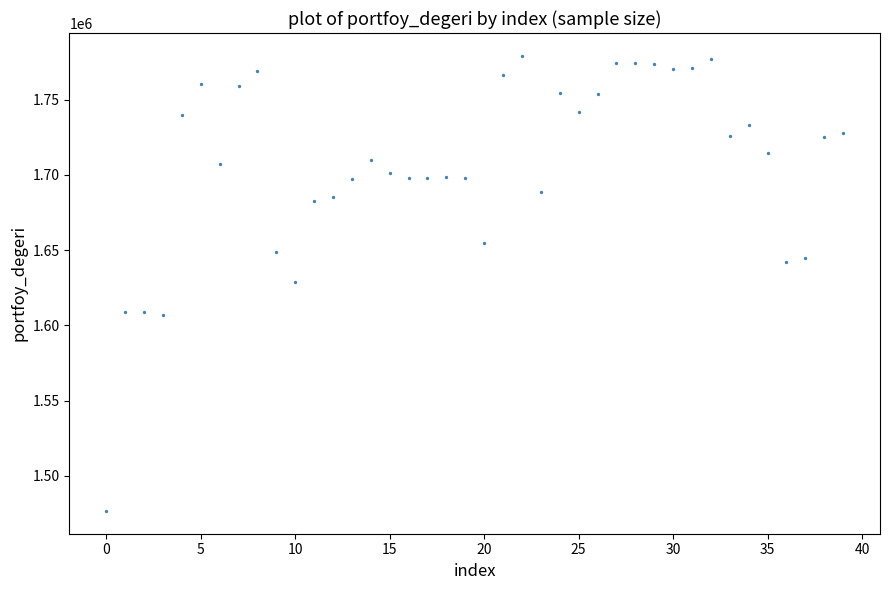

What is the range of Y values (max minus min)?

302544.9